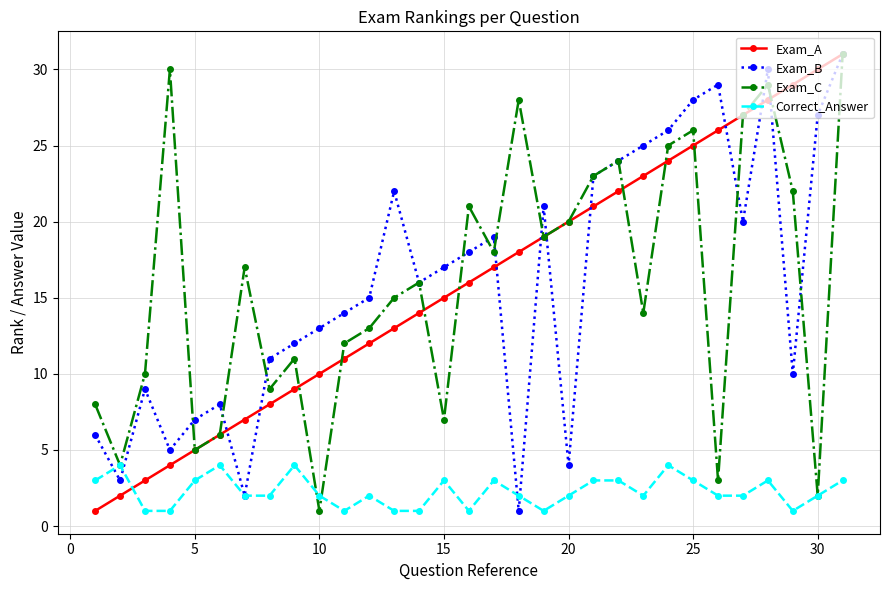

True or false: Exam_B and Exam_C intersect in this chart.

True